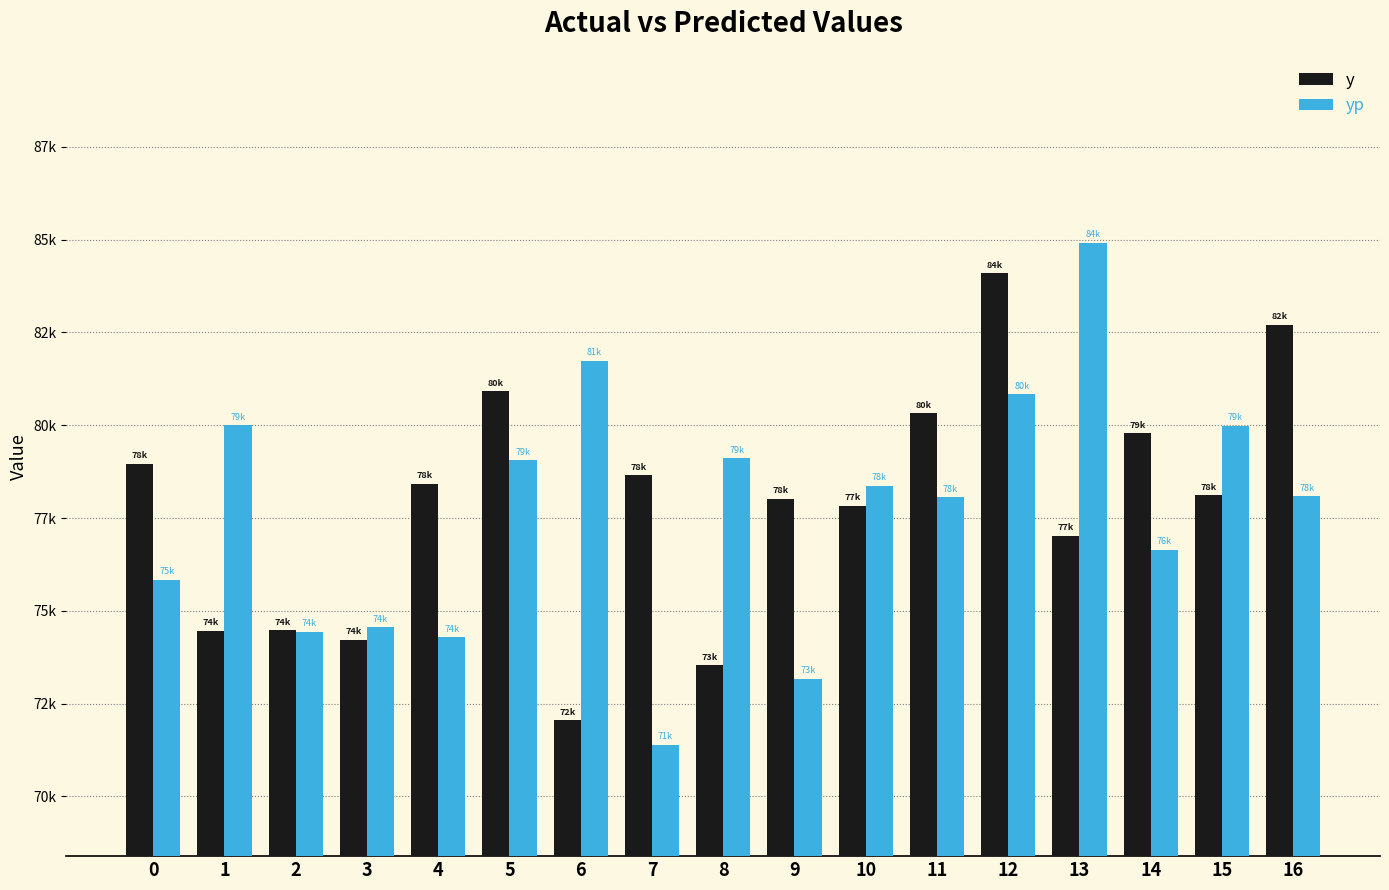

Rank the series by their maximum value, from highest to lowest.

yp, y